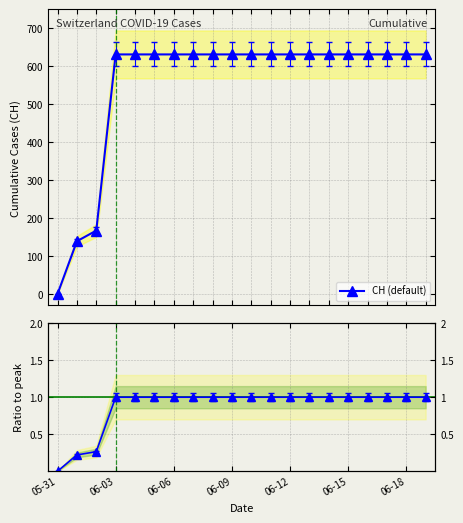

Which series has the largest total across all categories?

CH (default)